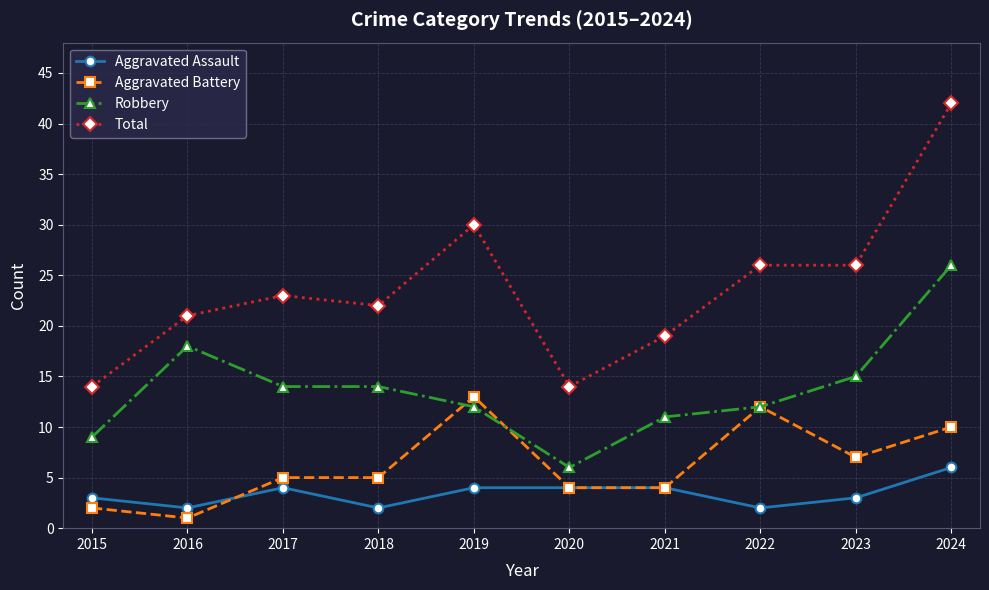

List the series in order of their peak value, lowest first.

Aggravated Assault, Aggravated Battery, Robbery, Total